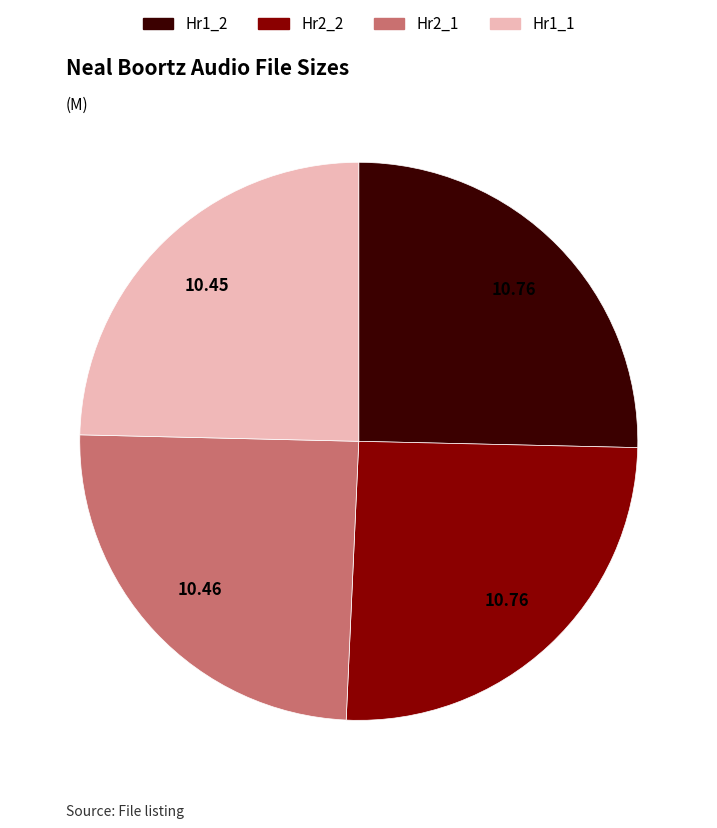

Does any single category account for the majority?

No